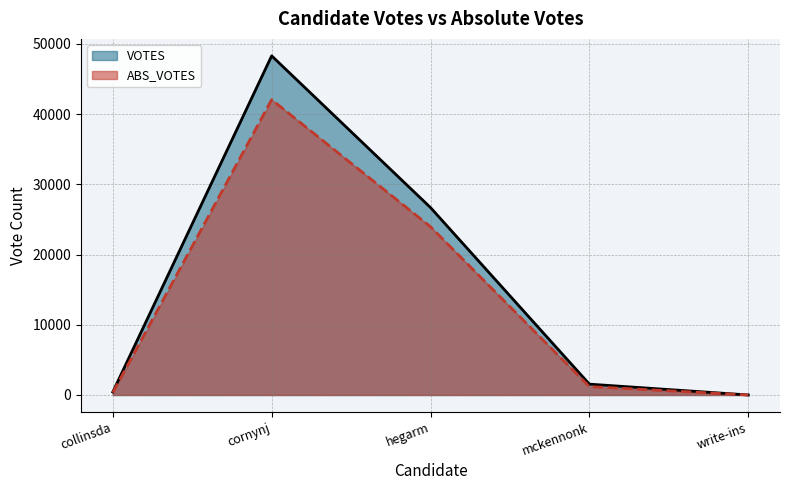

True or false: VOTES and ABS_VOTES cross at least once.

False